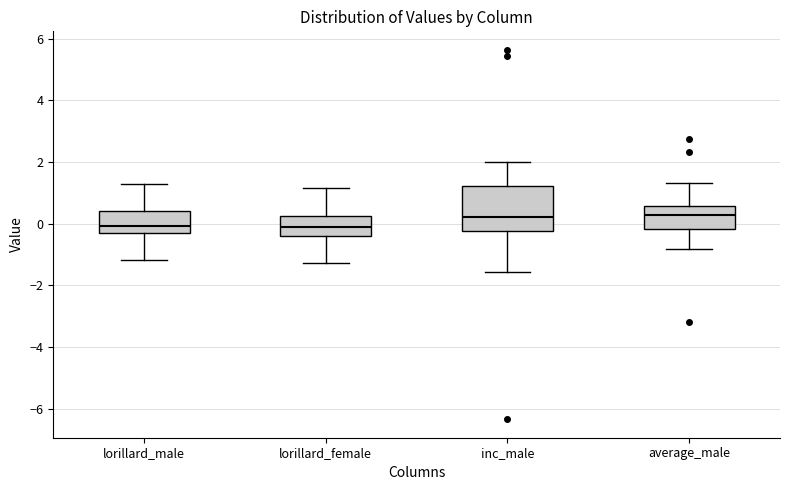

Where is the upper edge of the box for inc_male on the y-axis? The values are not printed on the chart, so give them approximately, as read against the axis.

1.2